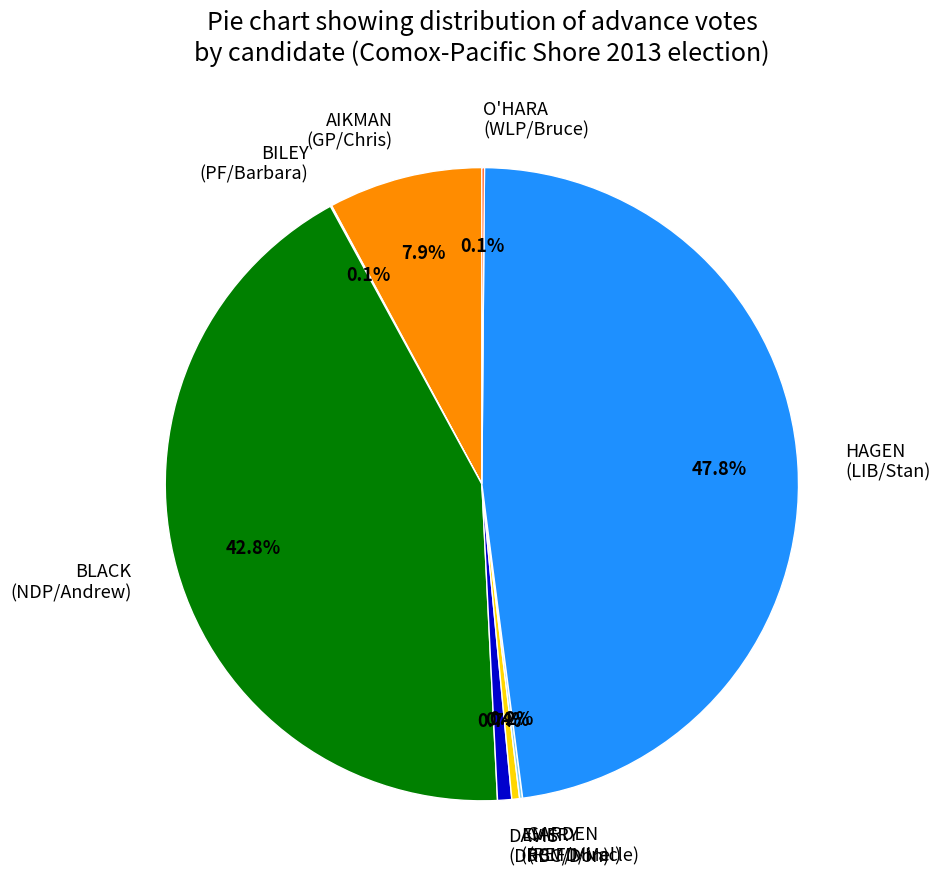

Is the sum of BLACK (NDP/Andrew) and HAGEN (LIB/Stan) greater than half?

Yes